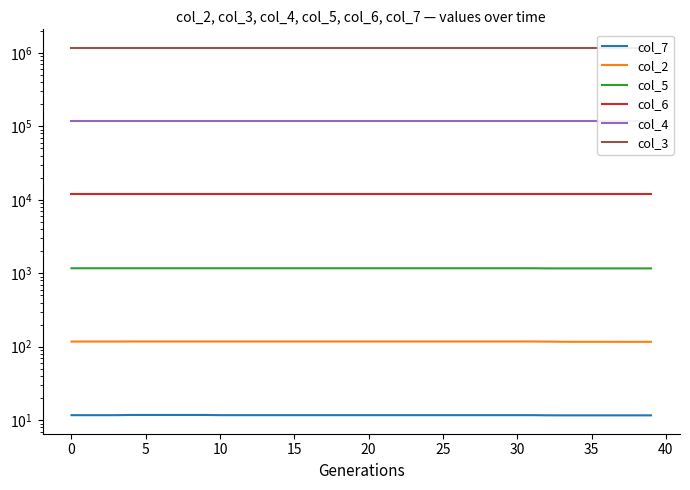

Between 0 and 26, which series saw the biggest shift?

col_2